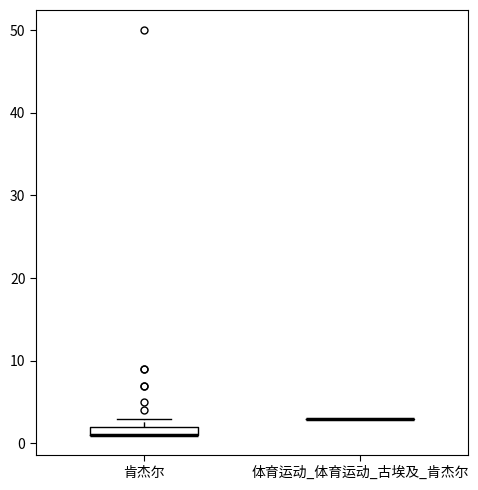

Comparing the boxes themselves (not the whiskers), which one is the tallest?

肯杰尔